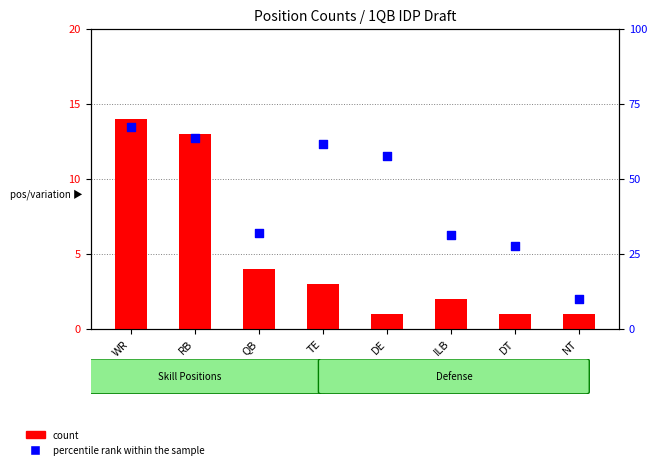

Which series has the largest total across all categories?

percentile rank within the sample